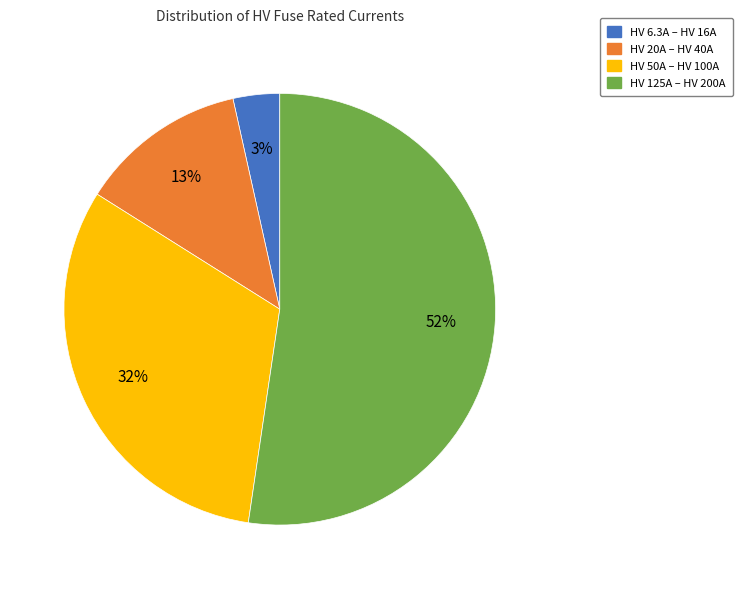

To the nearest percent, what percentage of the pie is HV 125A – HV 200A?

52%